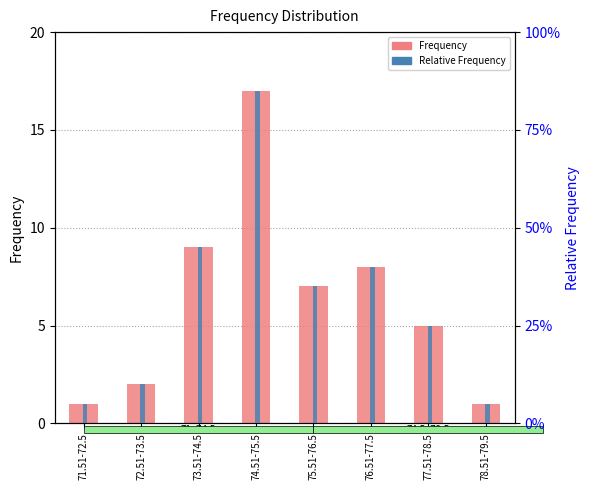

What is the total value across all series at 77.51-78.5?

5.1